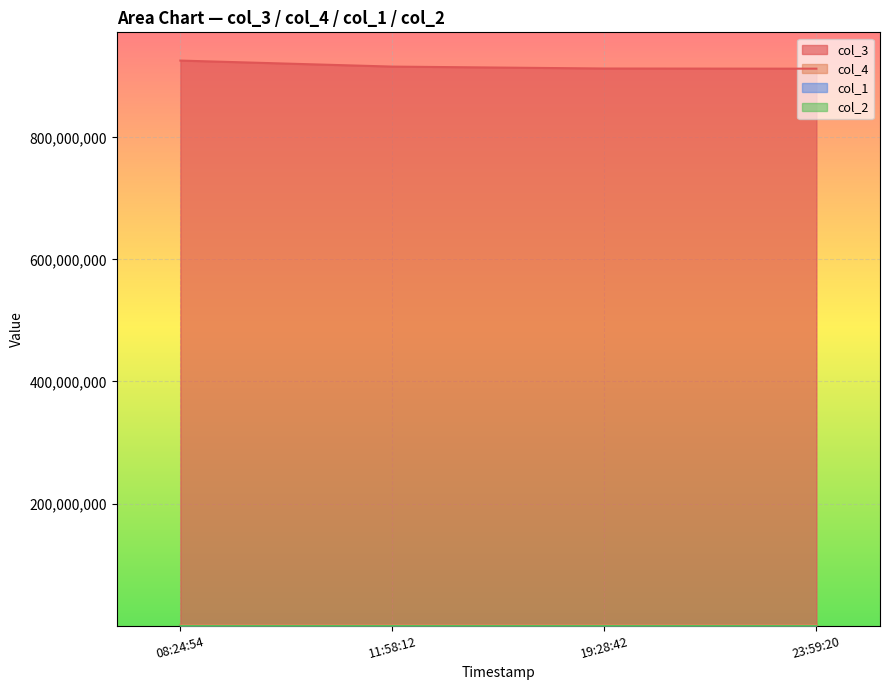

Which series has the largest total across all categories?

col_3